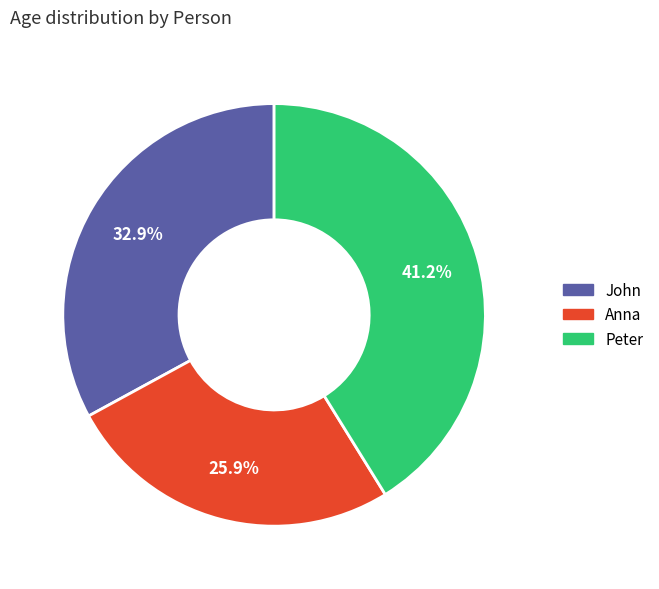

True or false: Peter accounts for 41% of the total.

True